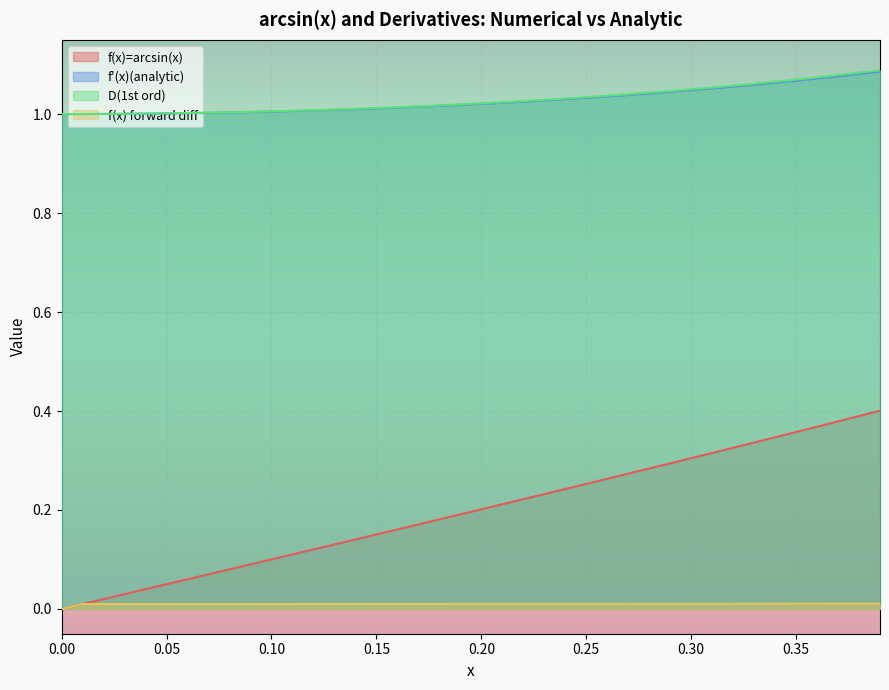

True or false: f'(x)(analytic) has more than 1 points higher than both neighbors.

False